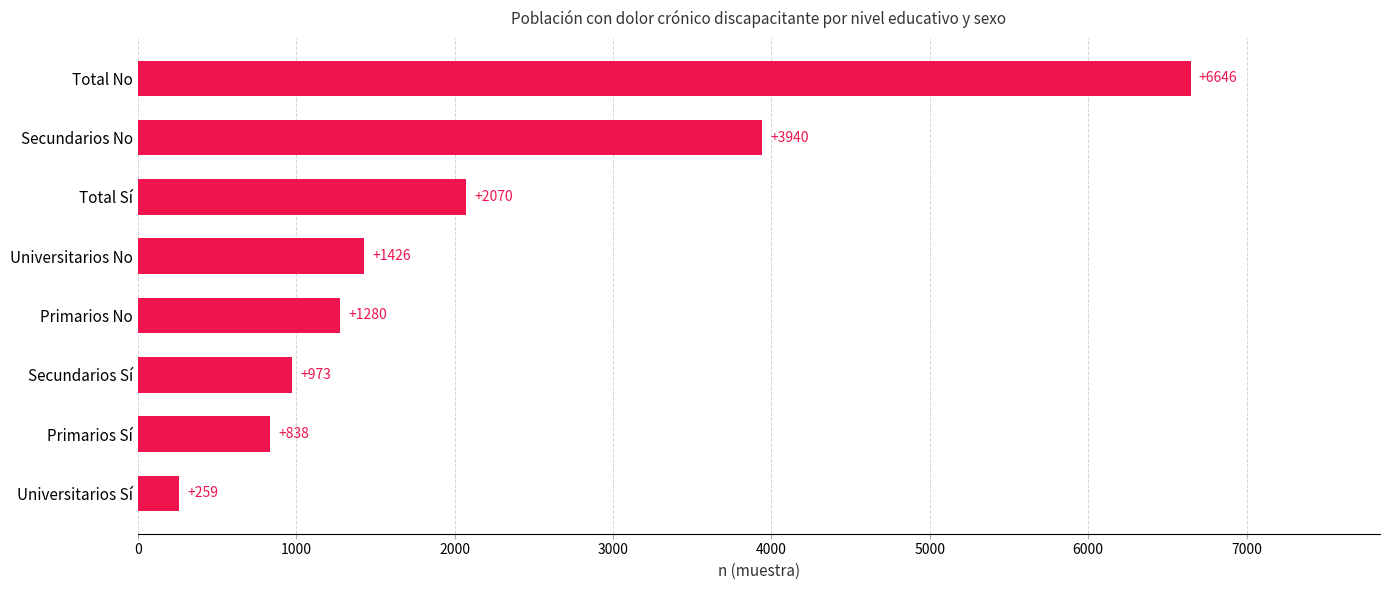

Reading bottom to top, list all the values displayed in this chart.

Universitarios Sí=259	Primarios Sí=838	Secundarios Sí=973	Primarios No=1280	Universitarios No=1426	Total Sí=2070	Secundarios No=3940	Total No=6646